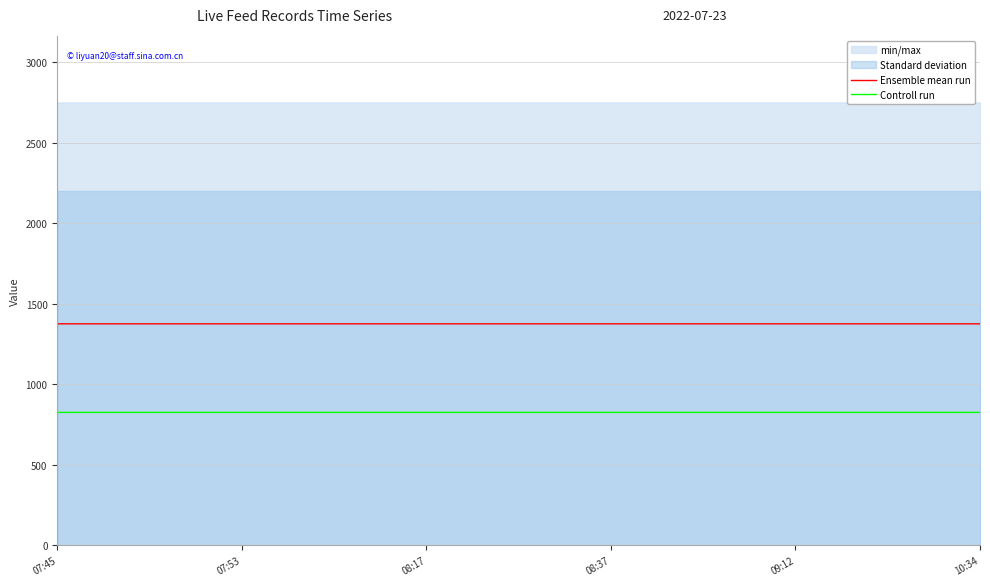

Is it true that Controll run equals 248.6 at 07:45?

False